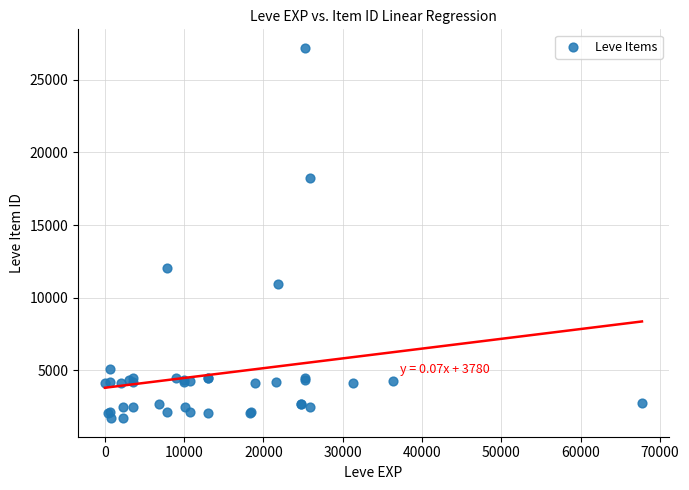

What Y value in the scatter plot is closest to 14448?

12018